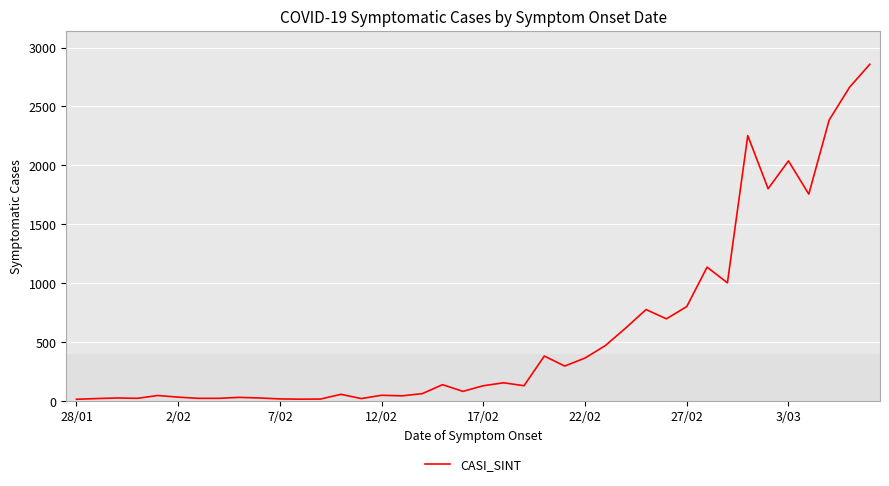

What is the greatest value displayed?

2858